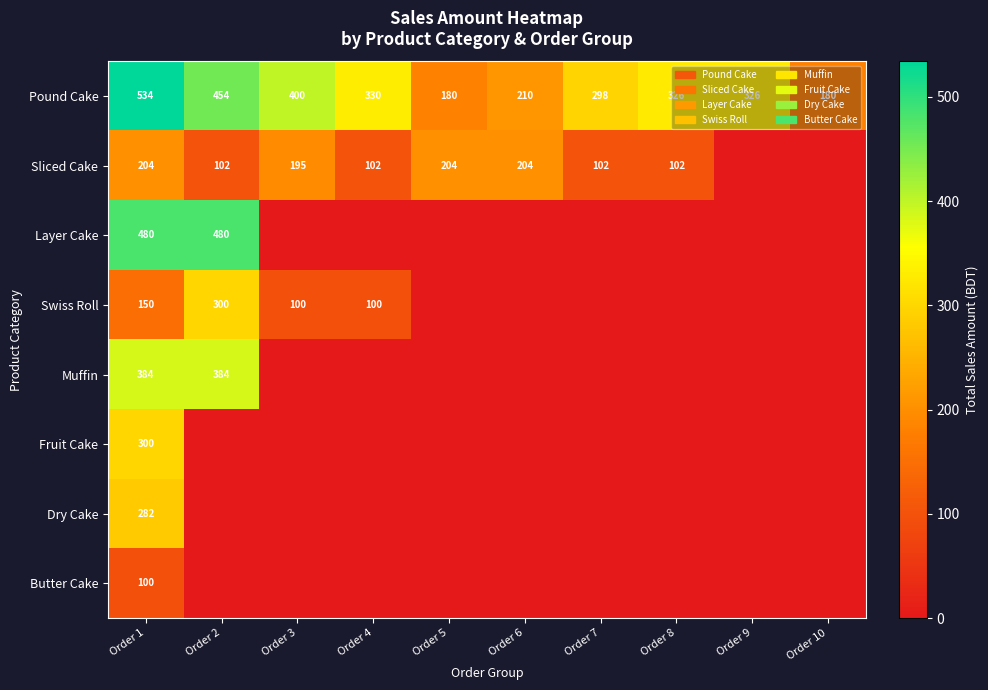

What value does the Pound Cake series have at Order 9, to the nearest 10?

330